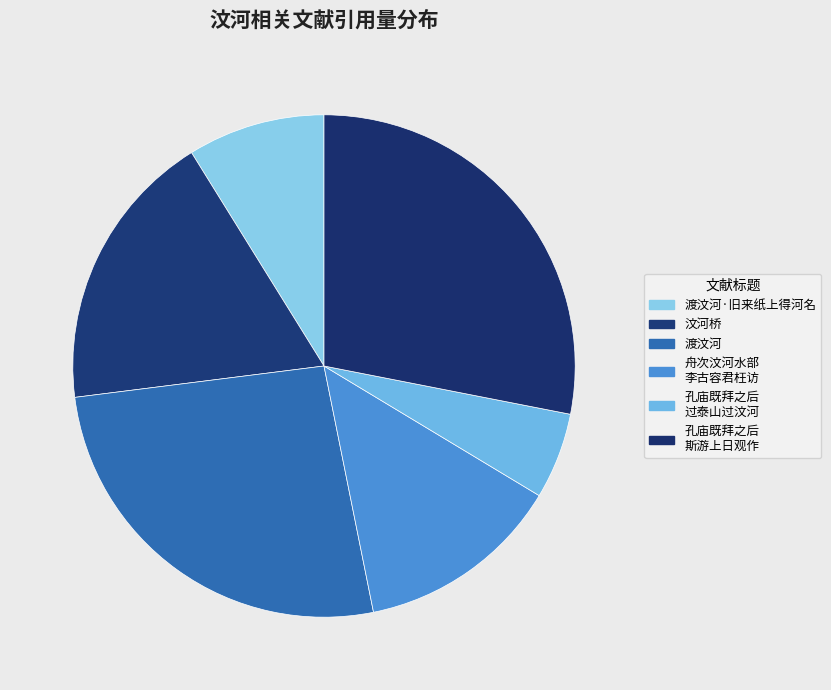

Rank the categories by value from highest to lowest.

孔庙既拜之后又不远三百里过泰山过汶河壮哉斯游上日观作宾日歌少发葵恋之私, 渡汶河, 汶河桥, 舟次汶河水部李古容君枉访因招集池亭有作, 渡汶河·旧来纸上得河名, 孔庙既拜之后又不远三百里过泰山过汶河壮哉